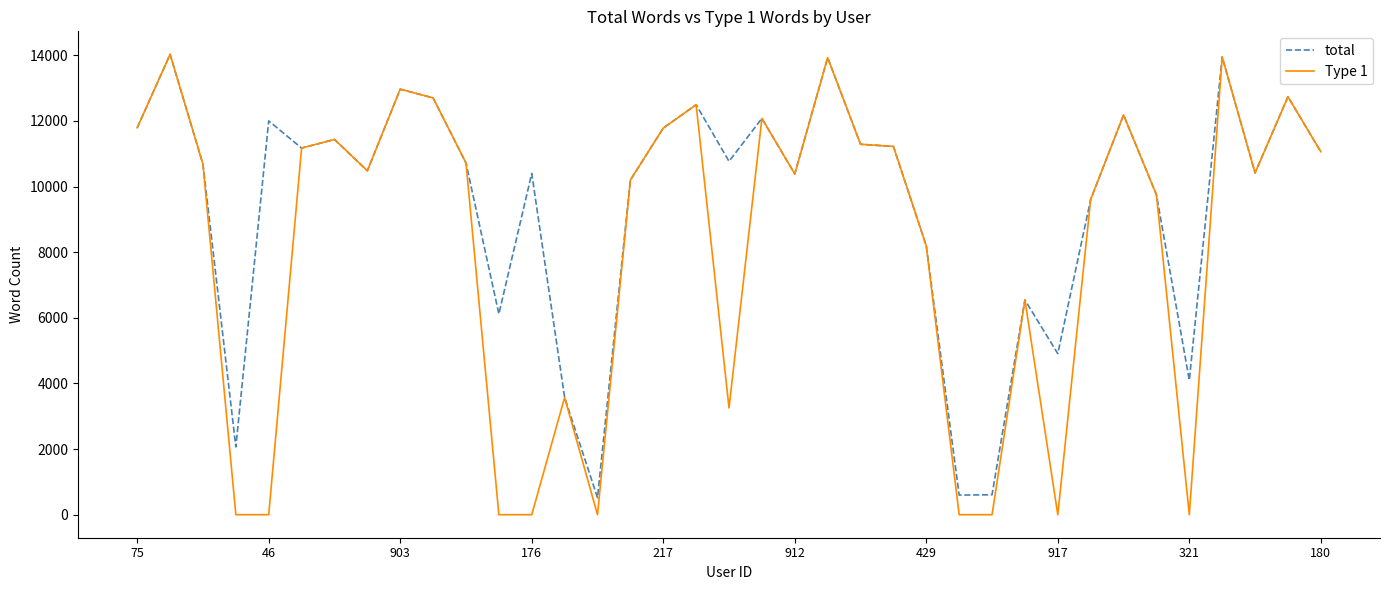

List the series in order of their overall mean, lowest first.

Type 1, total